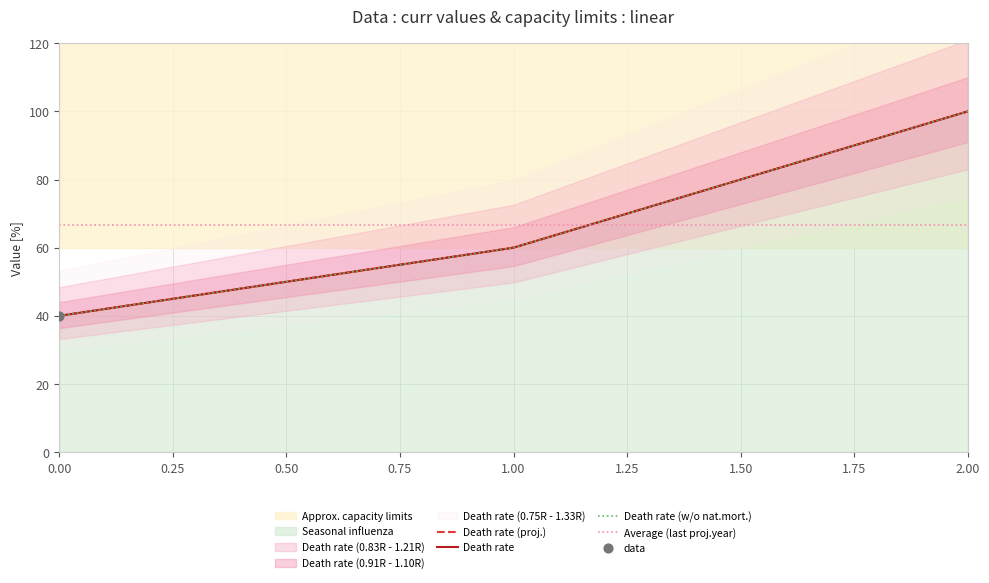

Which series has the largest total across all categories?

Death rate (proj.)